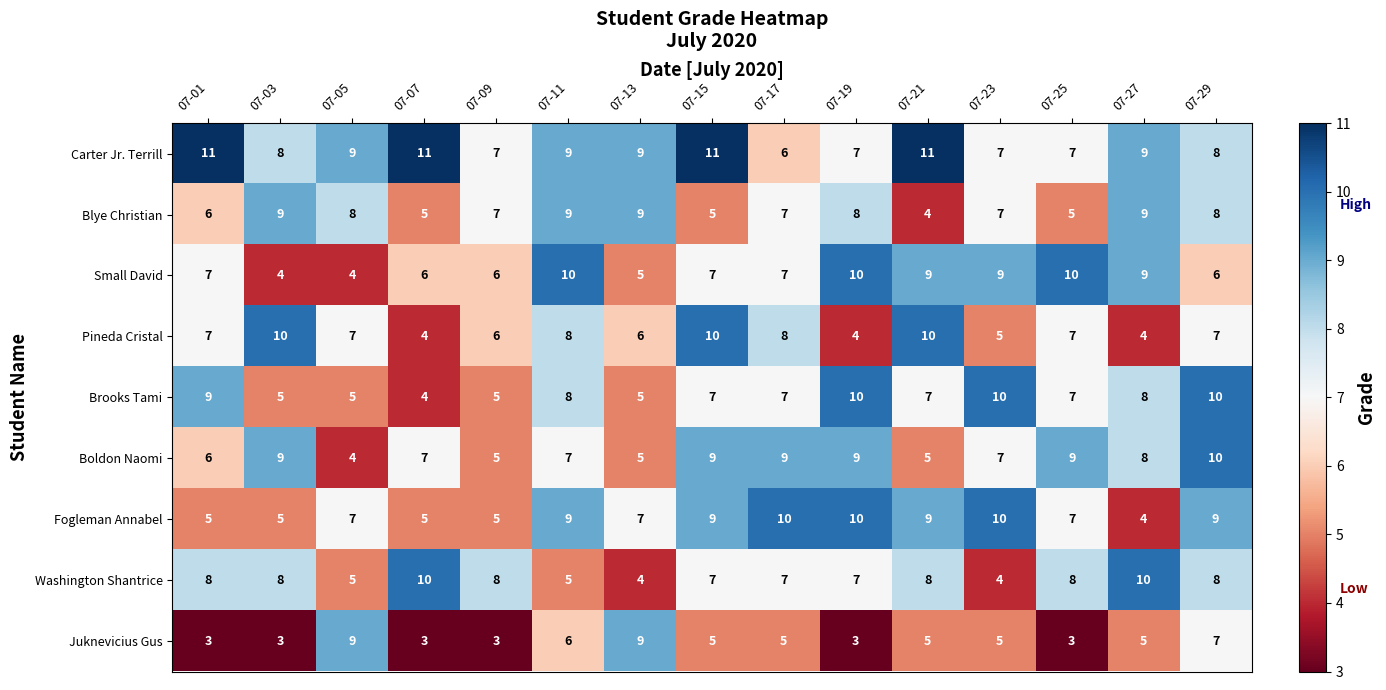

The Boldon Naomi series shows 9 at 07-17. True or false?

True